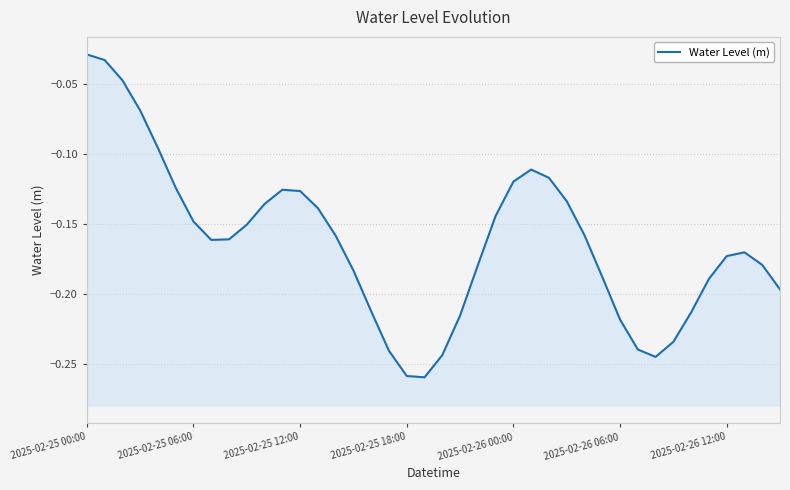

Reading left to right, transcribe all the data shown in this chart.

-0.0	-0.0	-0.0	-0.1	-0.1	-0.1	-0.1	-0.2	-0.2	-0.2	-0.1	-0.1	-0.1	-0.1	-0.2	-0.2	-0.2	-0.2	-0.3	-0.3	-0.2	-0.2	-0.2	-0.1	-0.1	-0.1	-0.1	-0.1	-0.2	-0.2	-0.2	-0.2	-0.2	-0.2	-0.2	-0.2	-0.2	-0.2	-0.2	-0.2